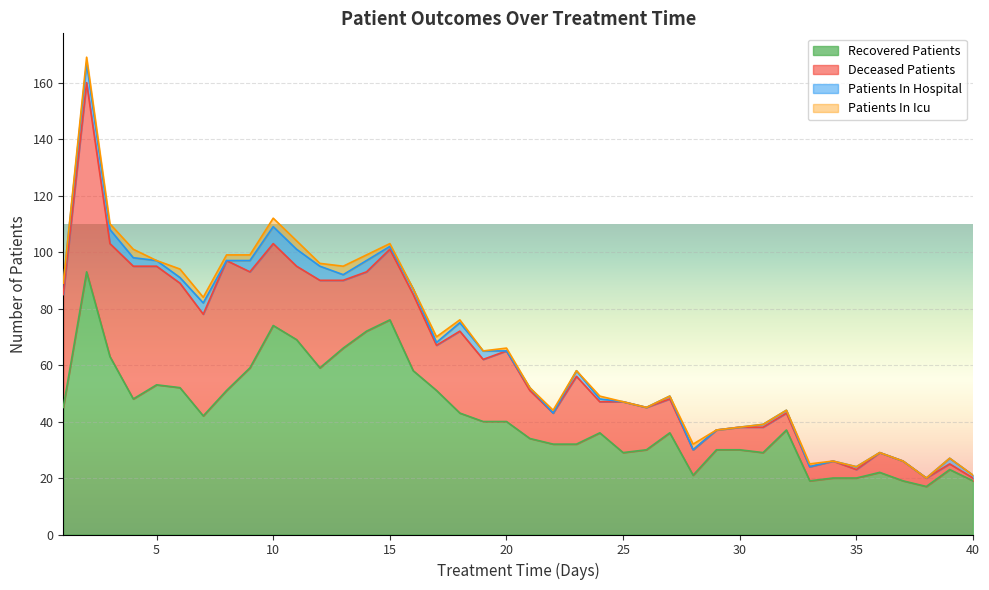

What is the spread (max minus min) of values at 16?

58